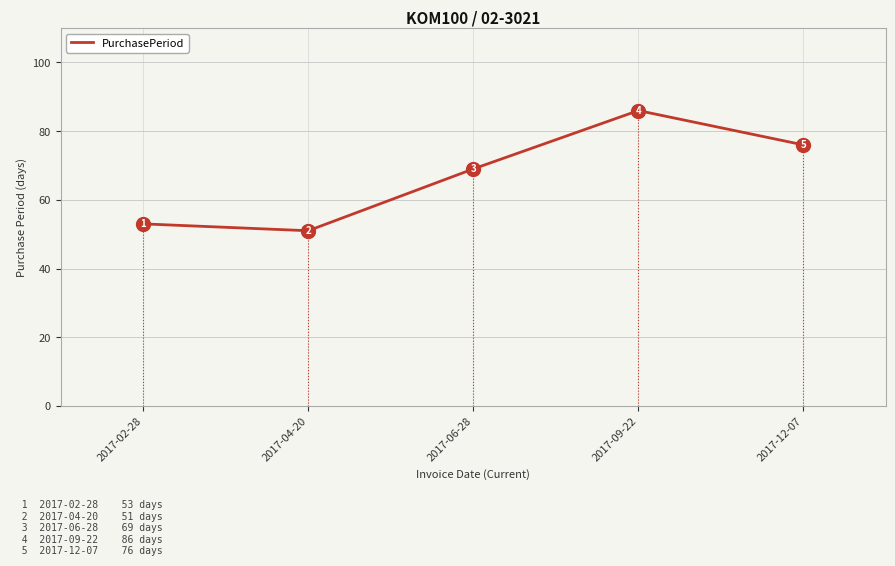

Approximately how many times larger is the value at 2017-02-28 compared to 2017-09-22?

0.6